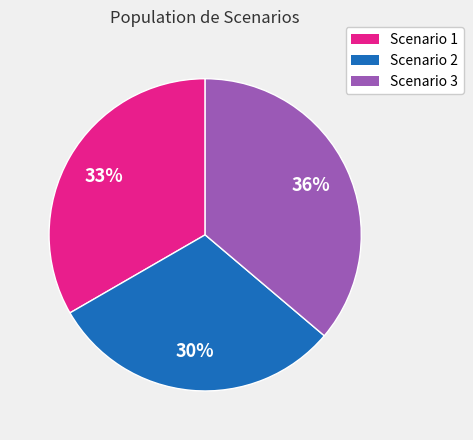

Count the number of slices in the pie.

3